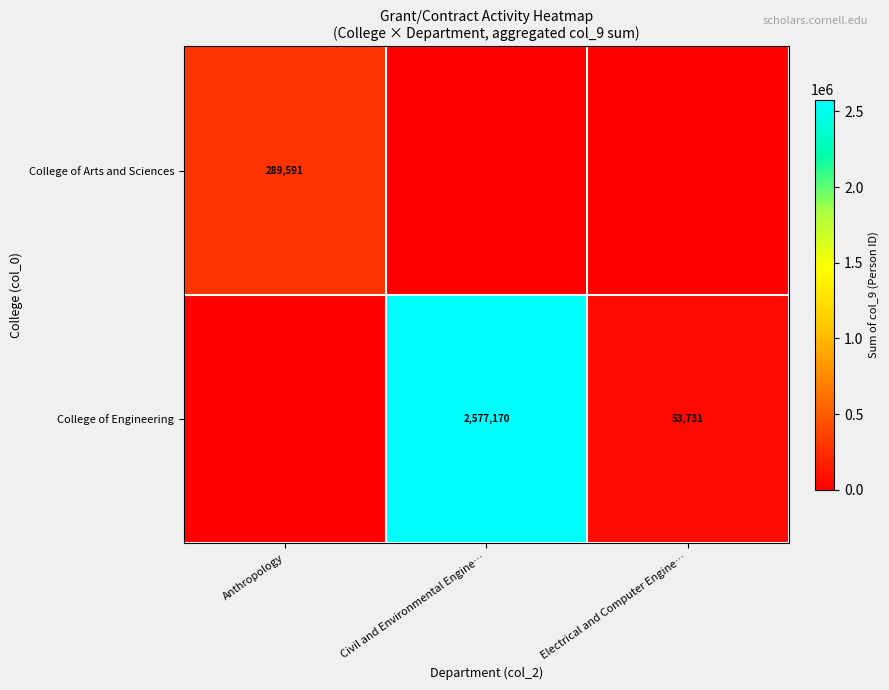

The College of Engineering series shows 2577170 at Civil and Environmental Engine…. True or false?

True